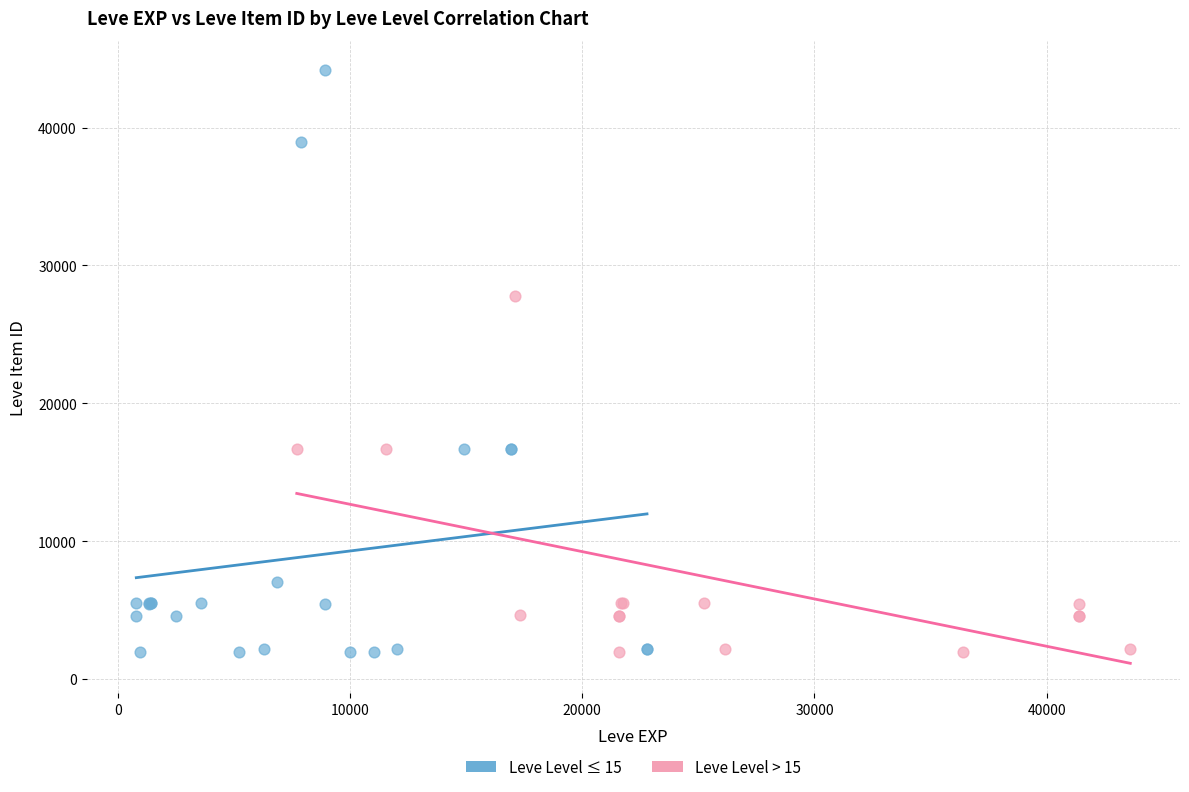

Which series has the largest Y range (max minus min)?

Leve Level ≤ 15